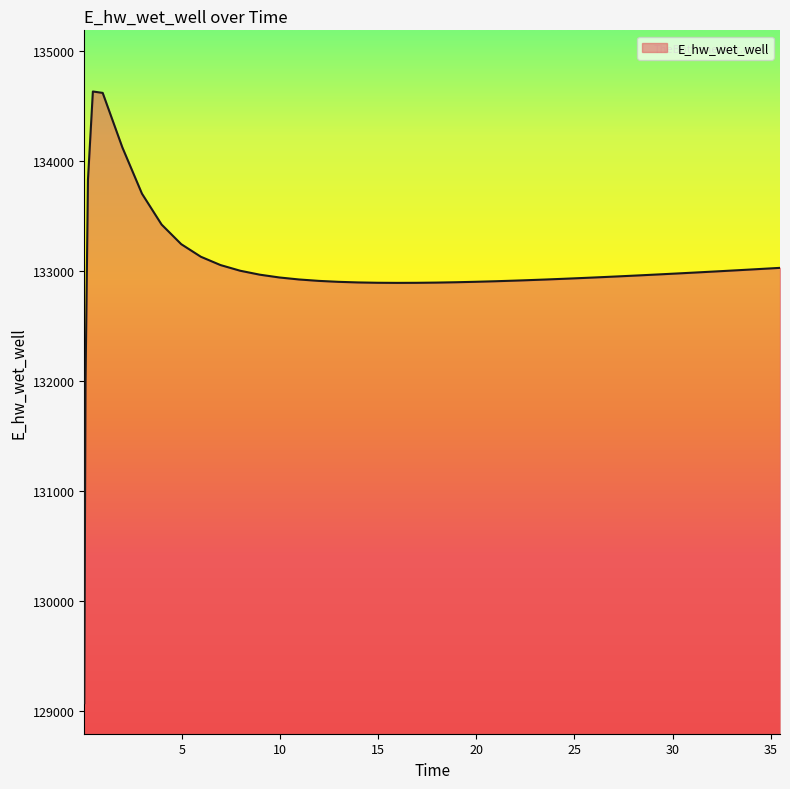

What is the minimum value shown in the chart?

129070.3